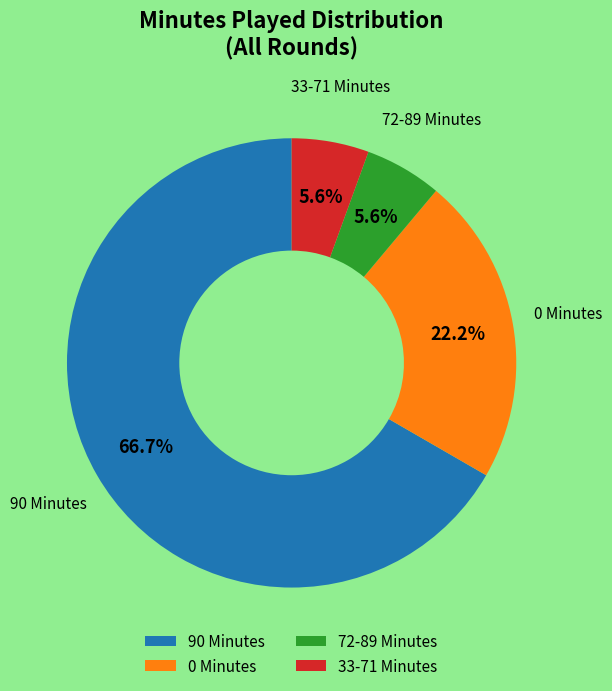

What percentage do 0 Minutes and 33-71 Minutes together represent?

27.8%